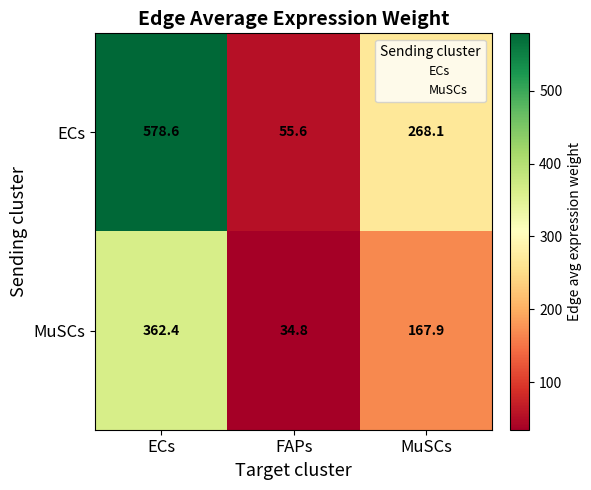

Which series has the largest total across all categories?

ECs